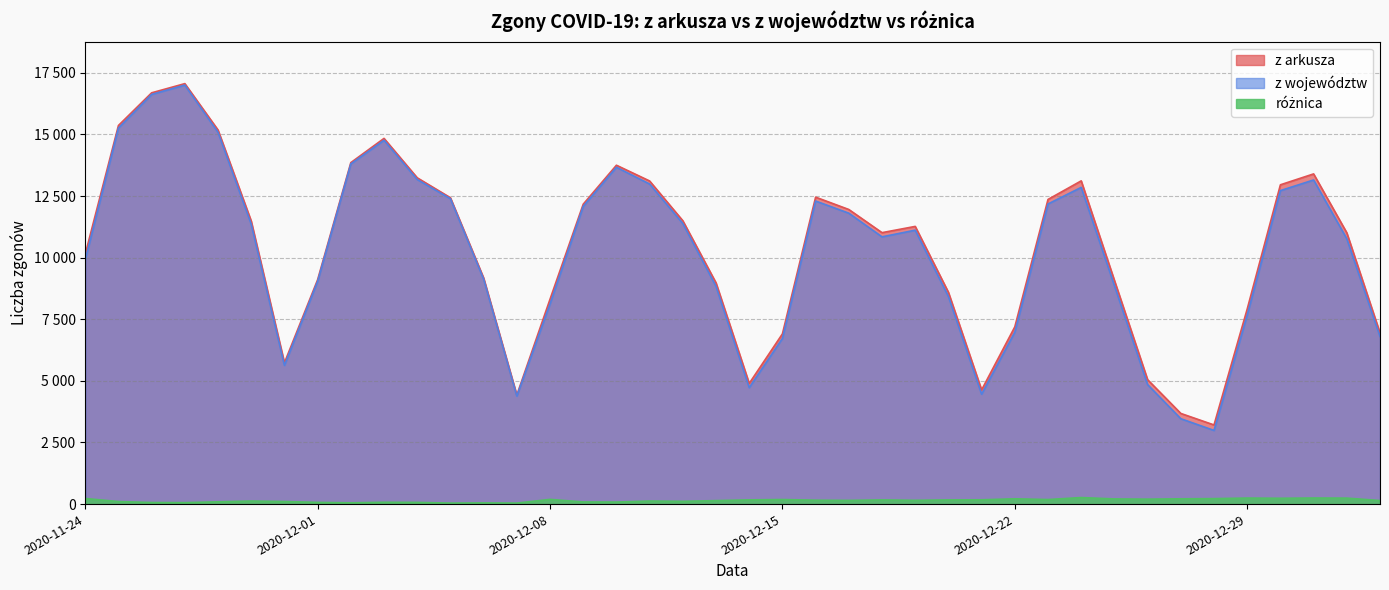

True or false: z arkusza and różnica cross at least once.

False